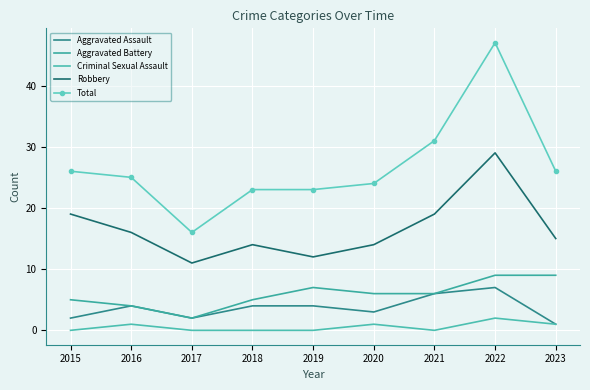

At 2018, list the series in order from largest to smallest.

Total, Robbery, Aggravated Battery, Aggravated Assault, Criminal Sexual Assault